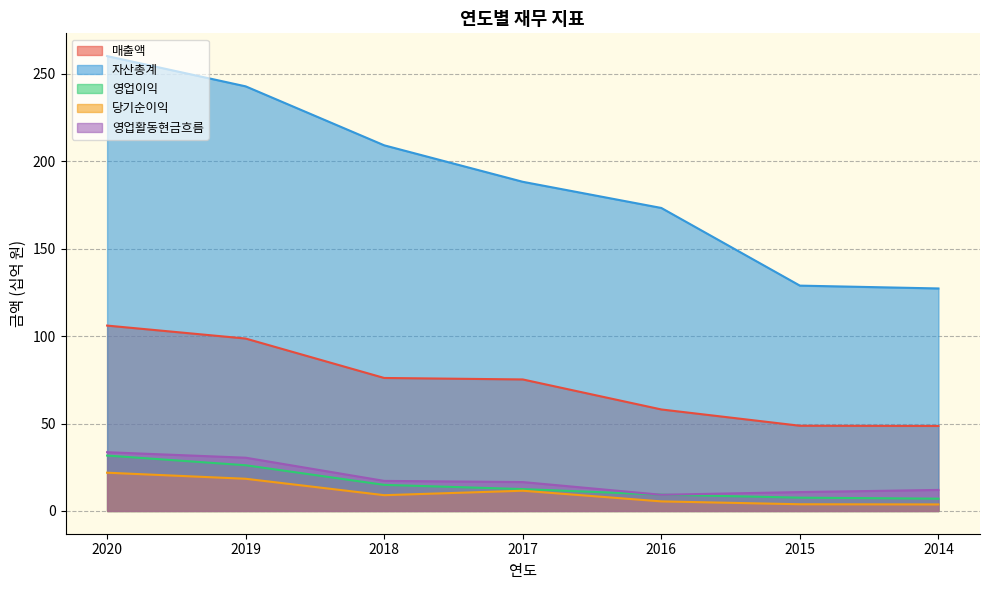

The value of 영업활동현금흐름 at 2018 is 9.7. True or false?

False